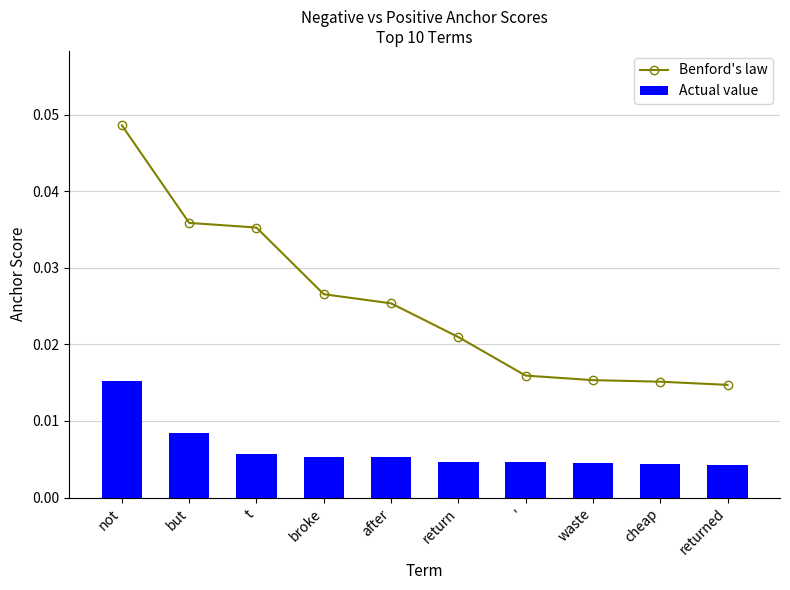

How many Benford's law values are between 0 and 1?

10